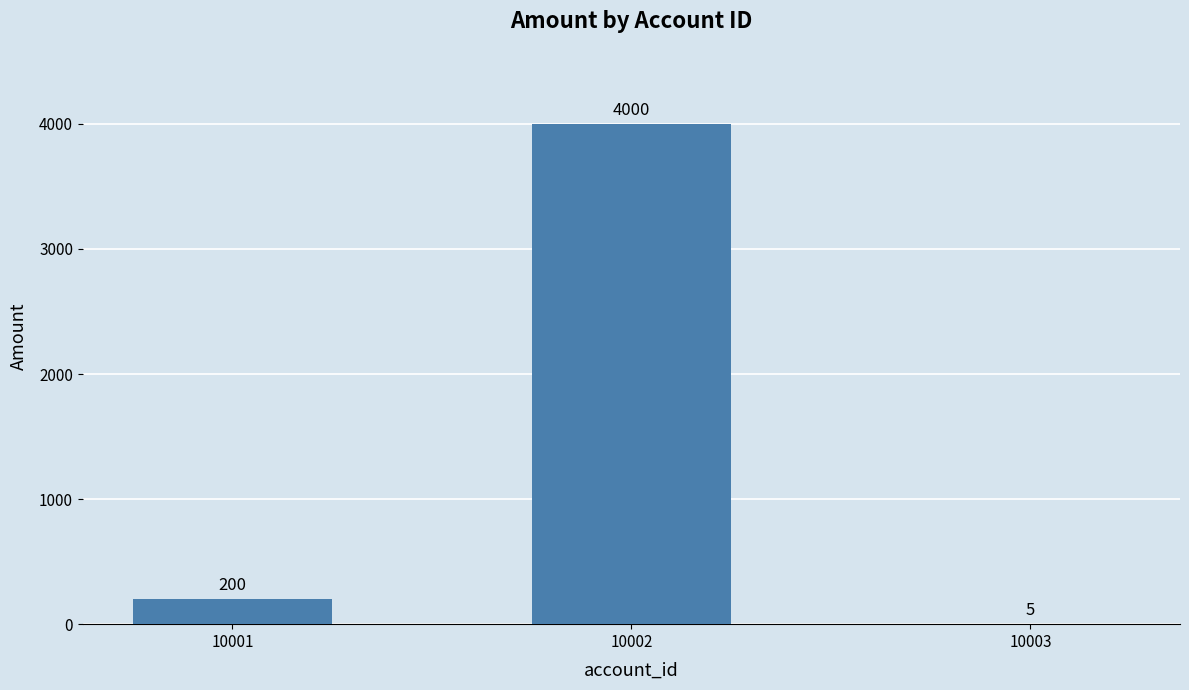

What is the average value?

1402